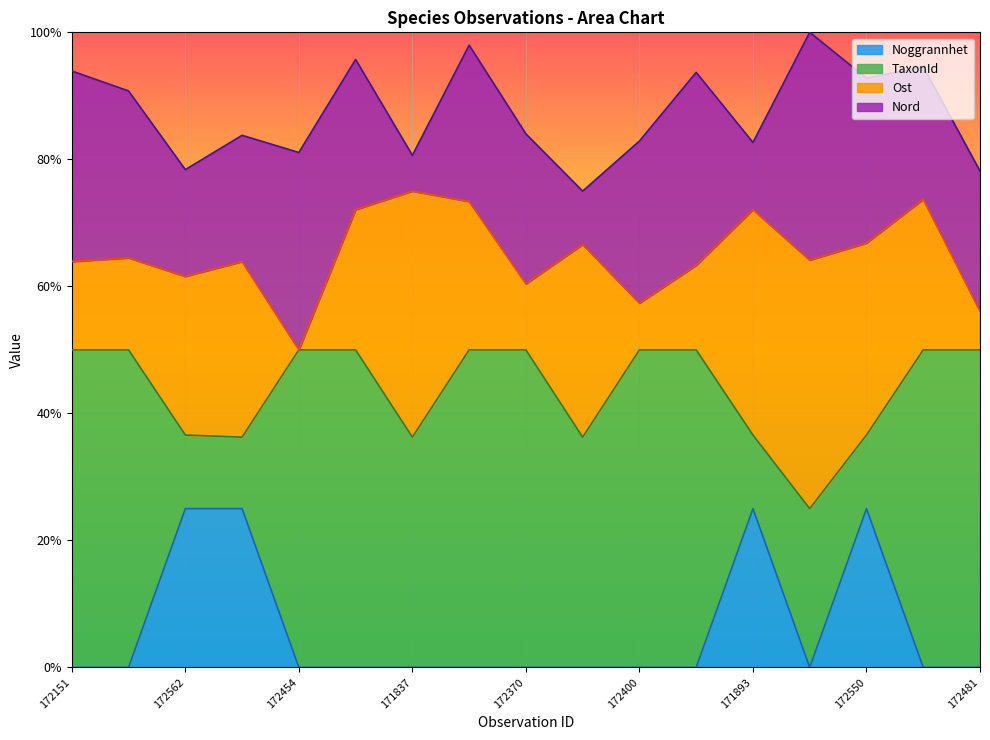

How many positive values does the Noggrannhet series have?

4